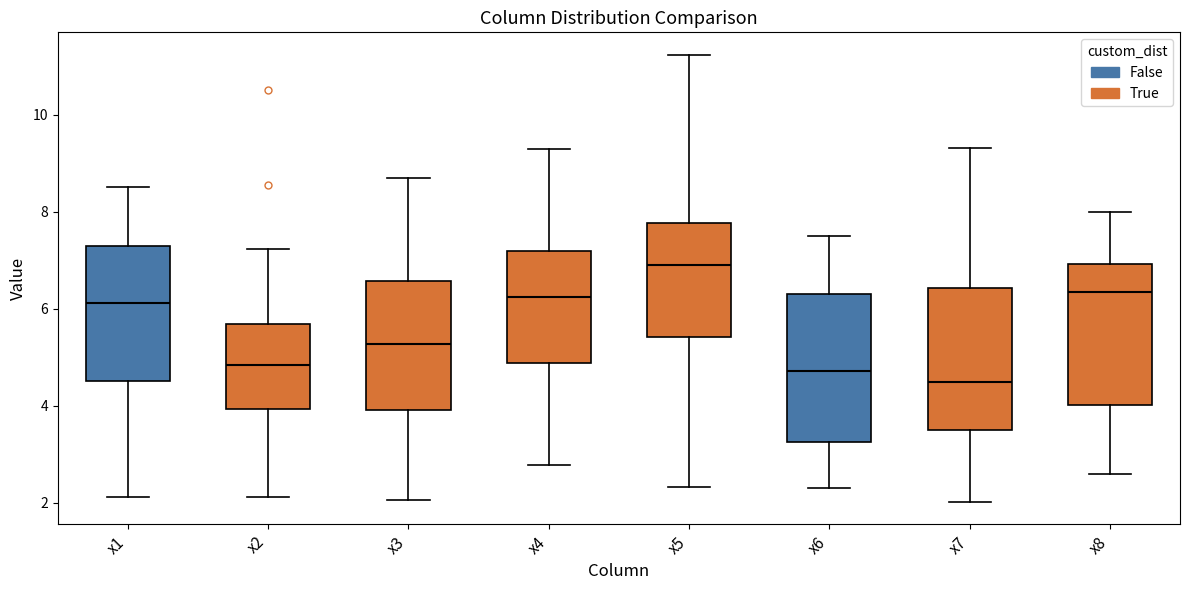

Where is the lower edge of the box for x2 on the y-axis? The values are not printed on the chart, so give them approximately, as read against the axis.

4.0